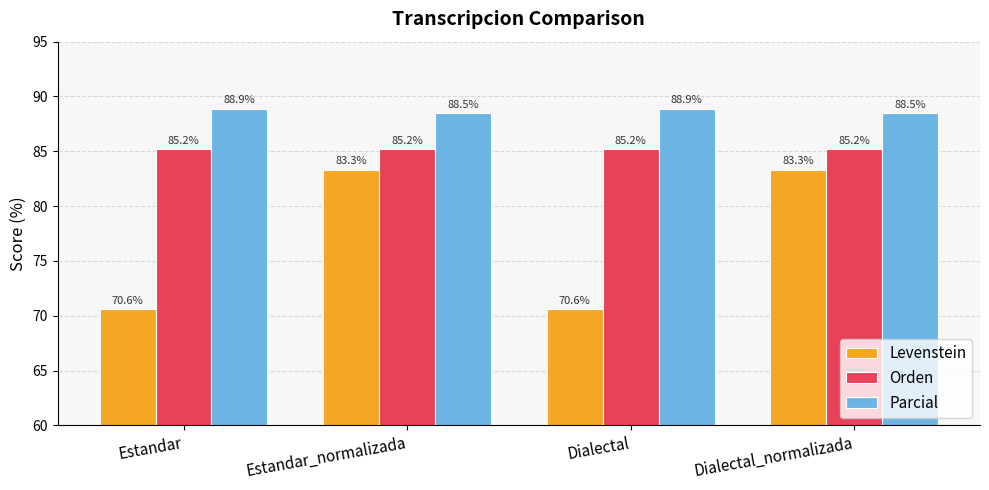

What is the sum of the Levenstein values at Dialectal and Estandar_normalizada?

153.9